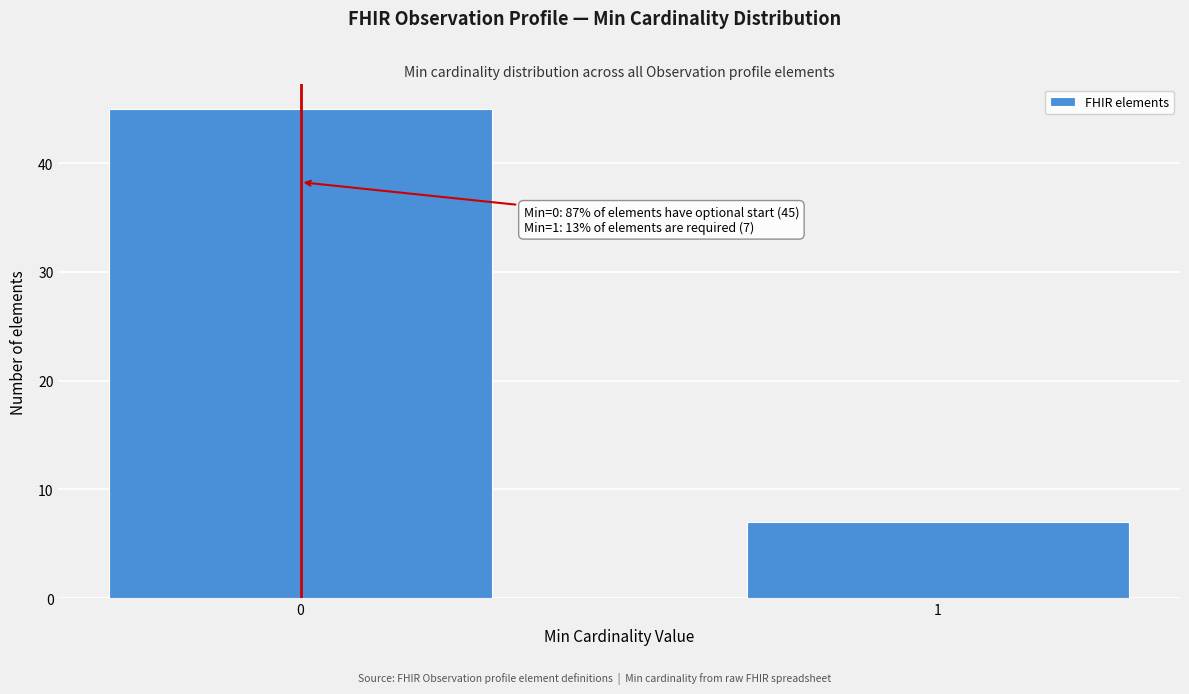

Reading left to right, extract all data points from this chart.

0=45	1=7